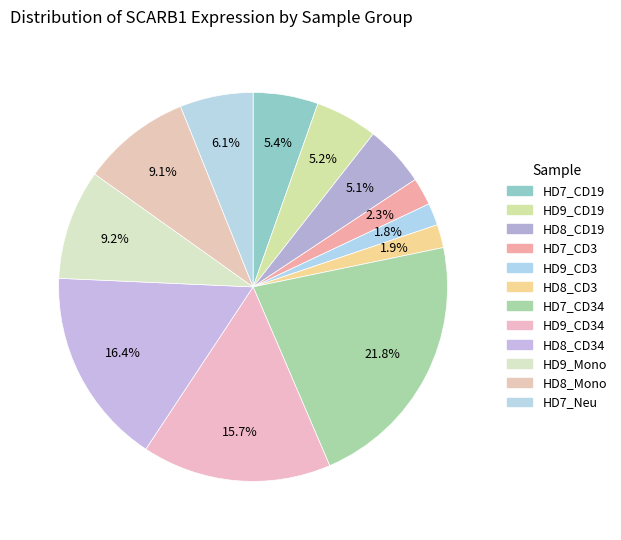

What is the largest slice in the pie chart?

HD7_CD34